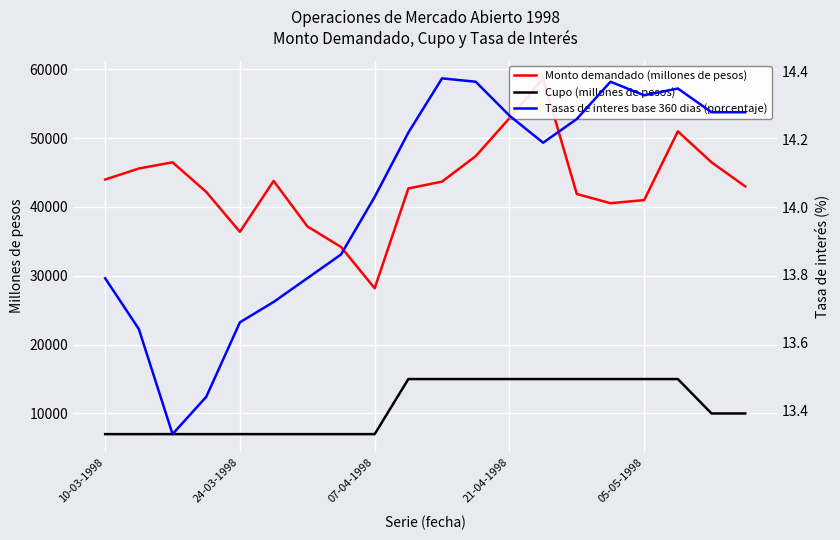

What is the label of the 1st point from the left?

10-03-1998